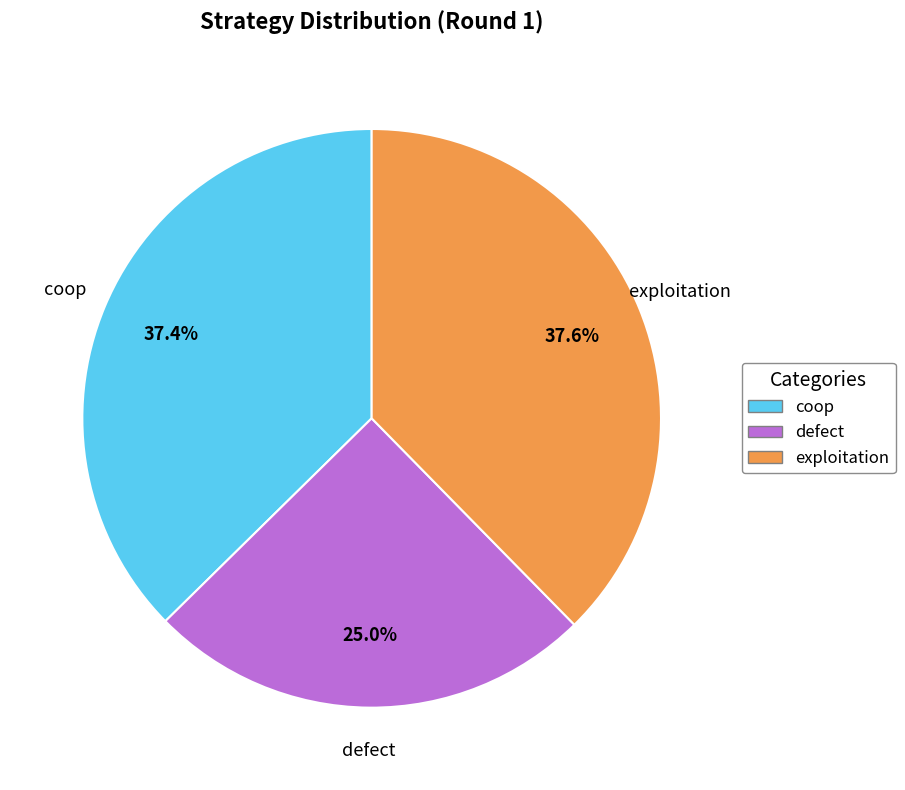

Which category has the smallest portion of the pie?

defect